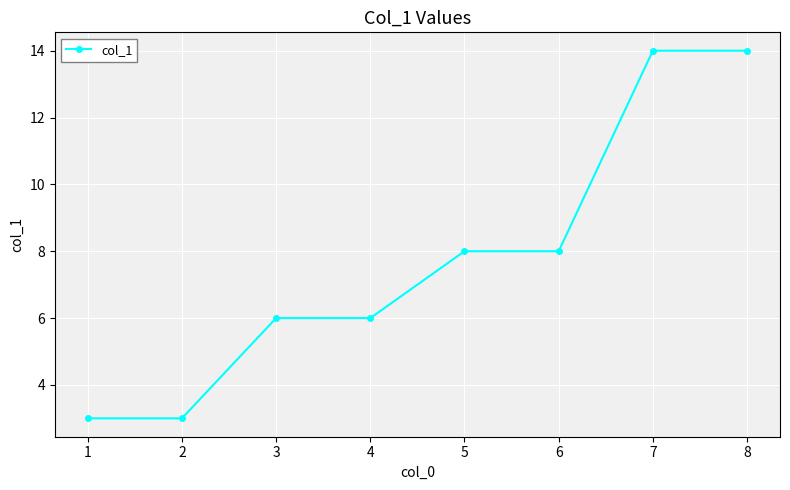

What is the maximum value shown in the chart?

14